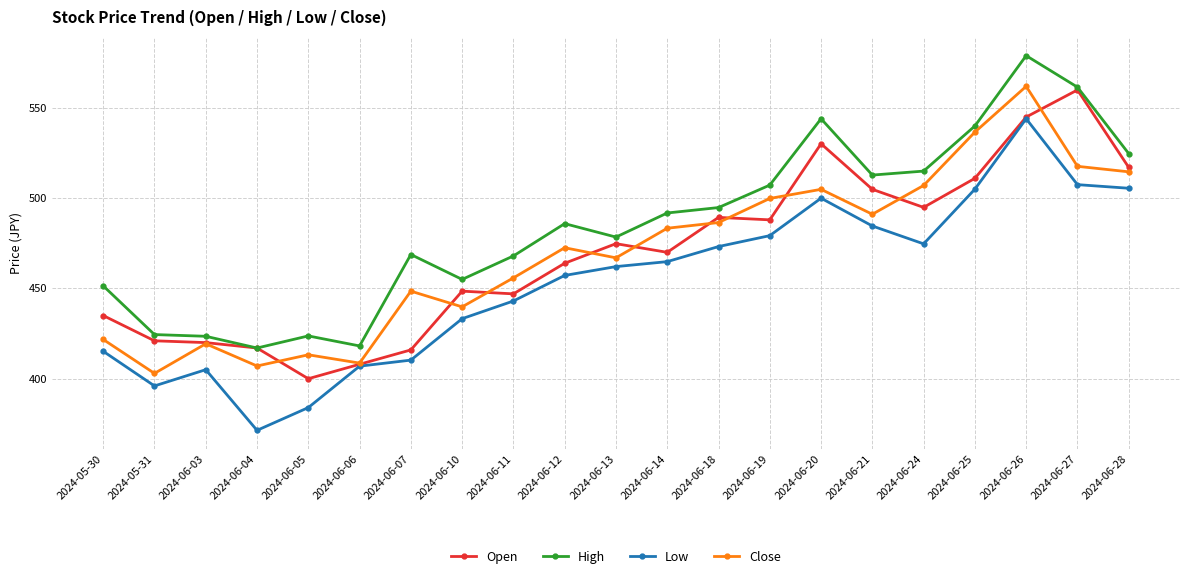

Which category has the highest value across all series?

2024-06-26